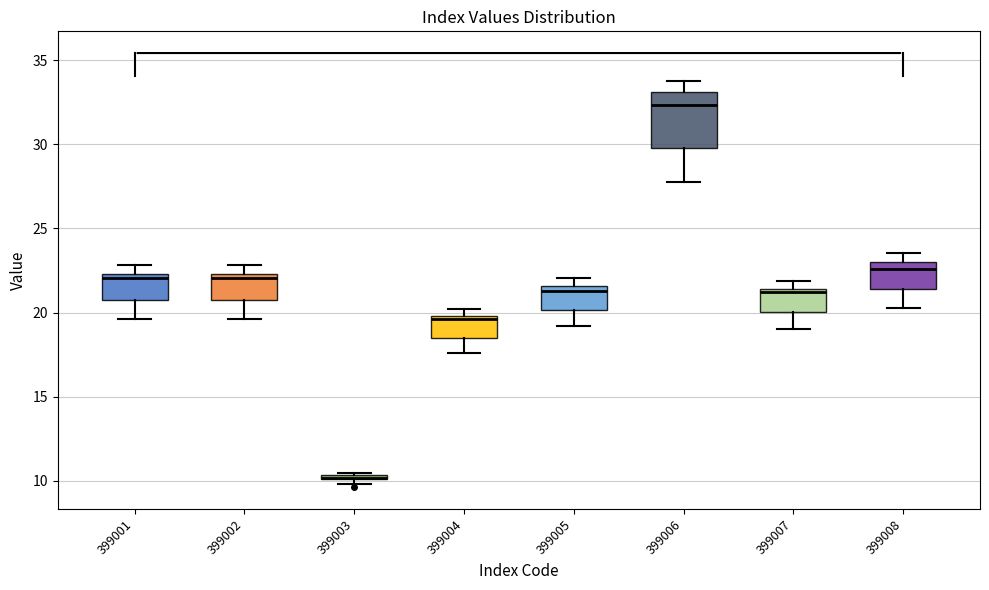

Comparing the boxes themselves (not the whiskers), which one is the tallest?

399006